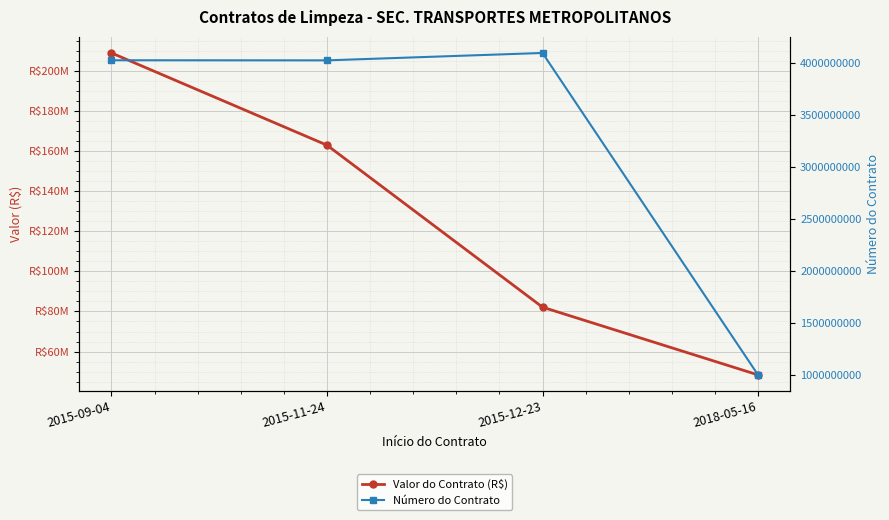

Is the value of Valor do Contrato (R$) at 2015-12-23 greater than the value of Número do Contrato at 2015-09-04?

No